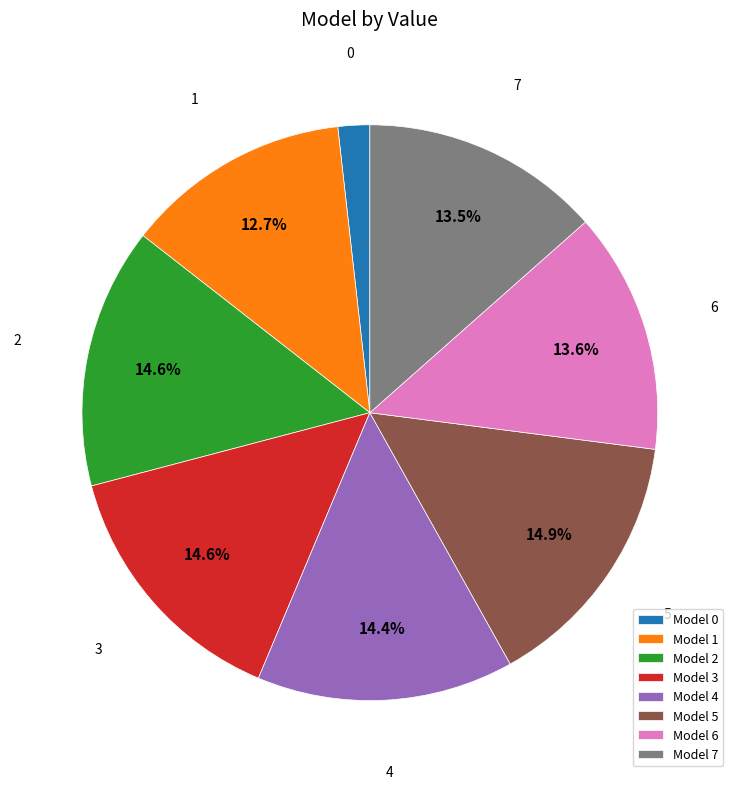

Does 1 account for over 50% of the chart?

No